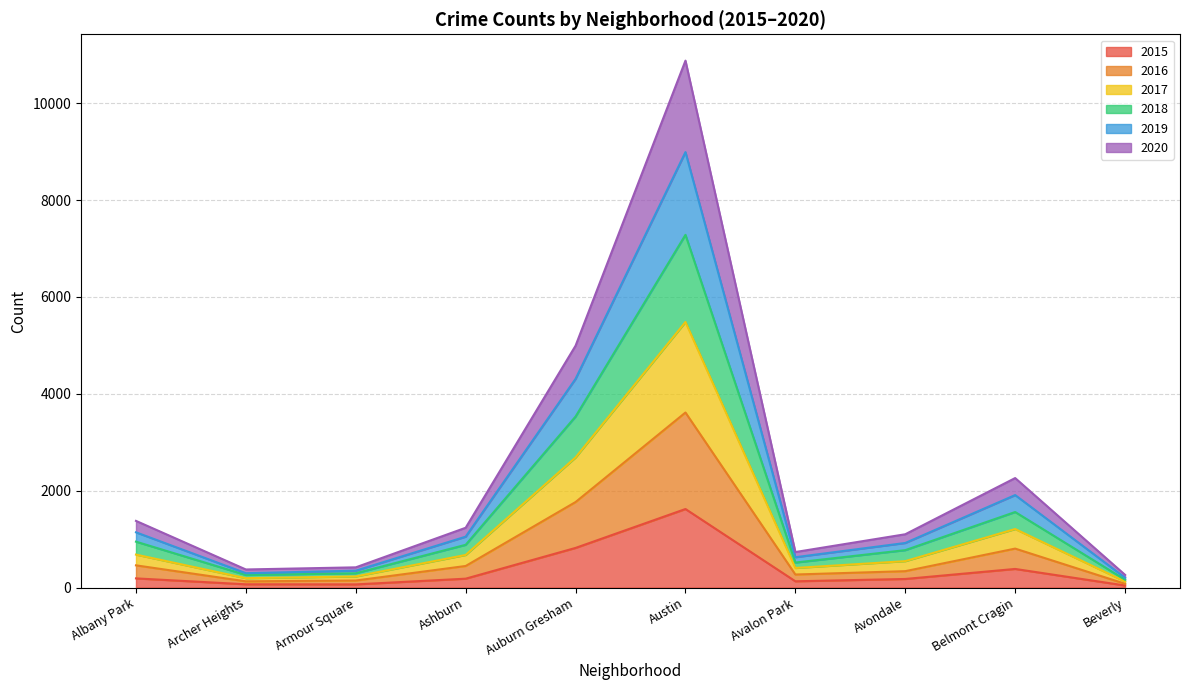

Which category has the highest value in the 2015 series?

Austin